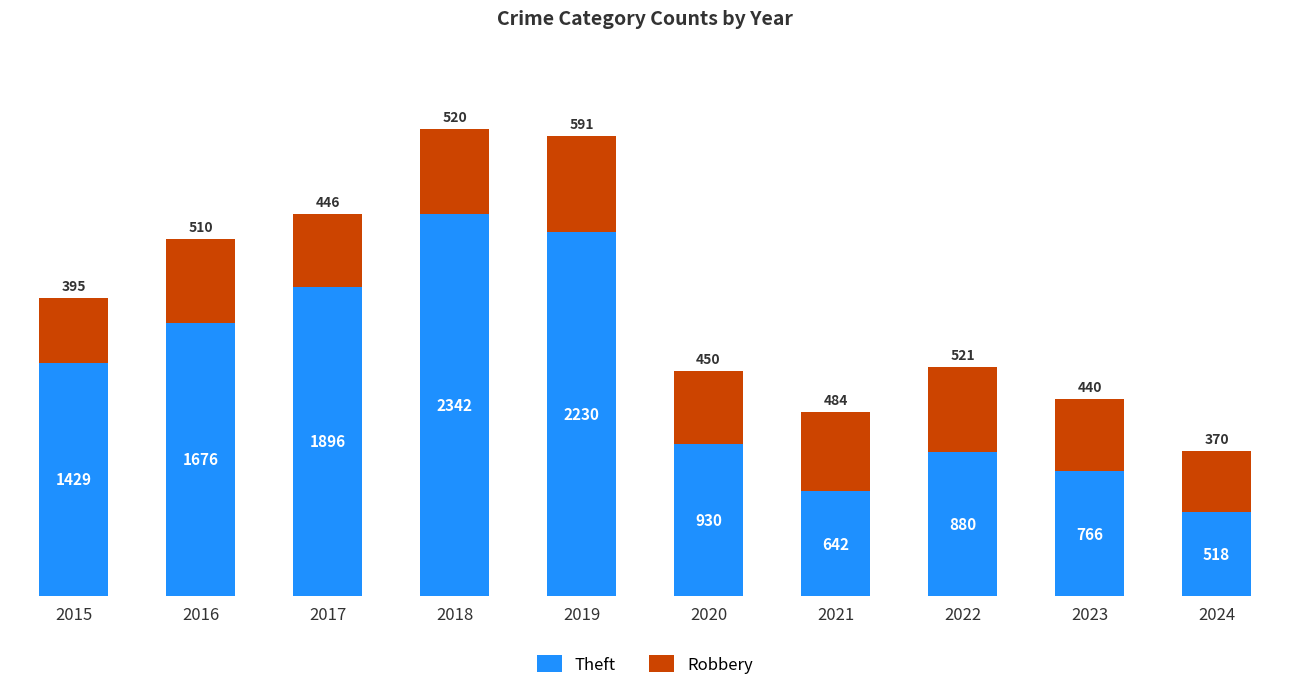

Is it true that Theft equals 627 at 2017?

False